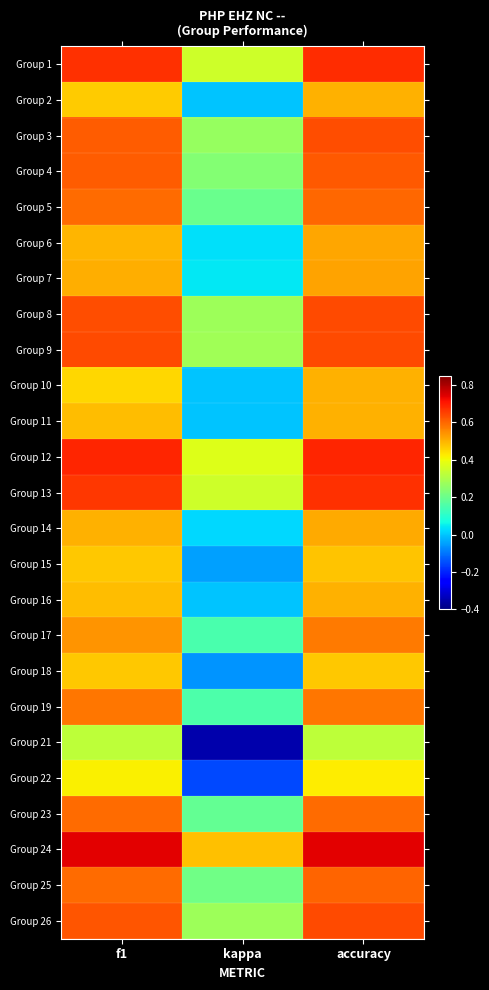

Reading left to right, transcribe all the data shown in this chart.

Group 1: f1=0.7	kappa=0.3	accuracy=0.7
Group 2: f1=0.5	kappa=0.0	accuracy=0.5
Group 3: f1=0.6	kappa=0.3	accuracy=0.6
Group 4: f1=0.6	kappa=0.2	accuracy=0.6
Group 5: f1=0.6	kappa=0.2	accuracy=0.6
Group 6: f1=0.5	kappa=0.0	accuracy=0.5
Group 7: f1=0.5	kappa=0.0	accuracy=0.5
Group 8: f1=0.6	kappa=0.3	accuracy=0.6
Group 9: f1=0.6	kappa=0.3	accuracy=0.6
Group 10: f1=0.5	kappa=0.0	accuracy=0.5
Group 11: f1=0.5	kappa=0.0	accuracy=0.5
Group 12: f1=0.7	kappa=0.4	accuracy=0.7
Group 13: f1=0.7	kappa=0.3	accuracy=0.7
Group 14: f1=0.5	kappa=0.0	accuracy=0.5
Group 15: f1=0.5	kappa=-0.0	accuracy=0.5
Group 16: f1=0.5	kappa=0.0	accuracy=0.5
Group 17: f1=0.5	kappa=0.1	accuracy=0.6
Group 18: f1=0.5	kappa=-0.1	accuracy=0.5
Group 19: f1=0.6	kappa=0.2	accuracy=0.6
Group 21: f1=0.3	kappa=-0.3	accuracy=0.3
Group 22: f1=0.4	kappa=-0.2	accuracy=0.4
Group 23: f1=0.6	kappa=0.2	accuracy=0.6
Group 24: f1=0.7	kappa=0.5	accuracy=0.7
Group 25: f1=0.6	kappa=0.2	accuracy=0.6
Group 26: f1=0.6	kappa=0.3	accuracy=0.6